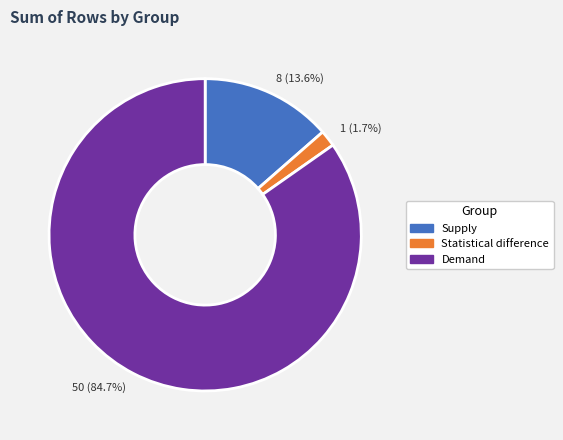

Is it true that Statistical difference is 2% of the pie?

True